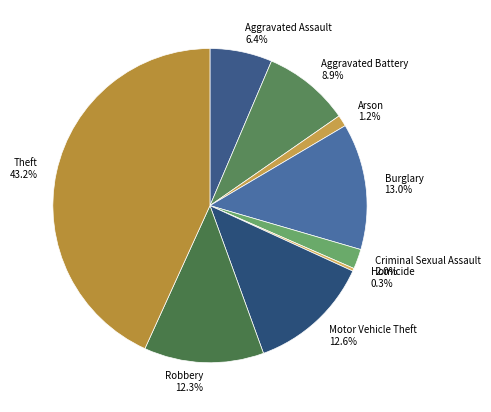

What percentage is NOT represented by Aggravated Battery?

91.1%